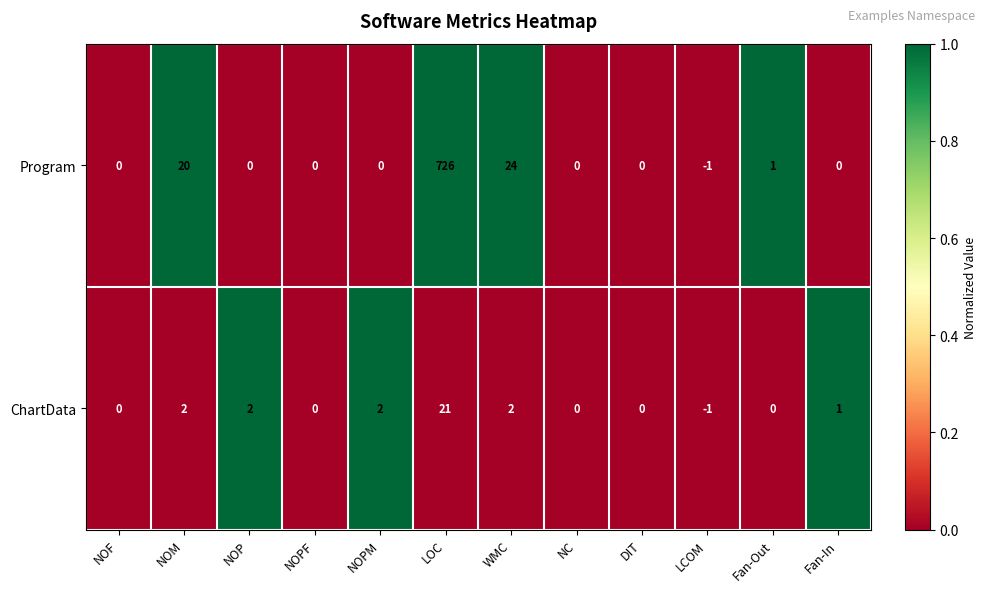

Which series has the largest total across all categories?

Program